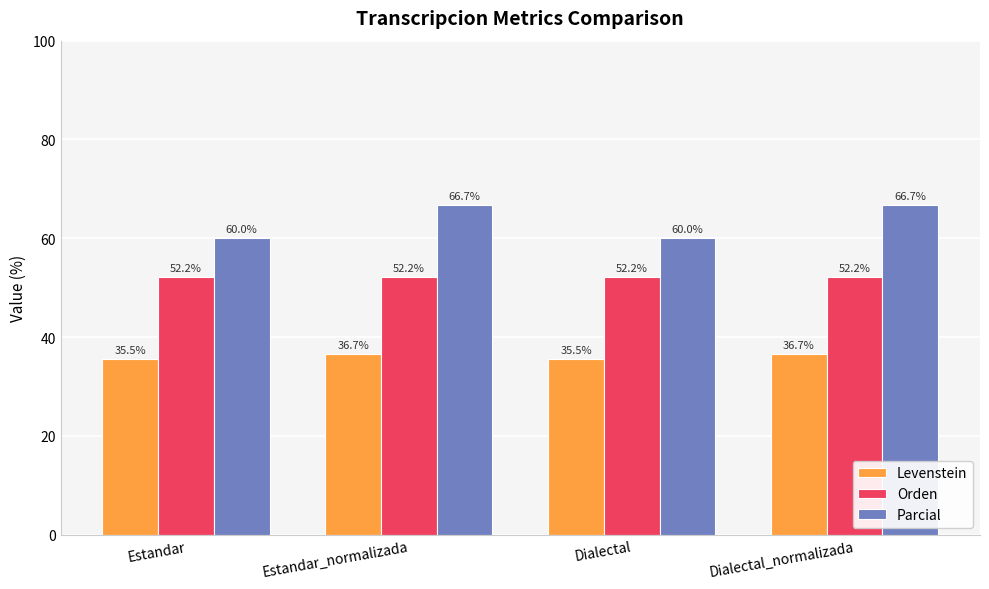

What is the average value of the Parcial series?

63.3